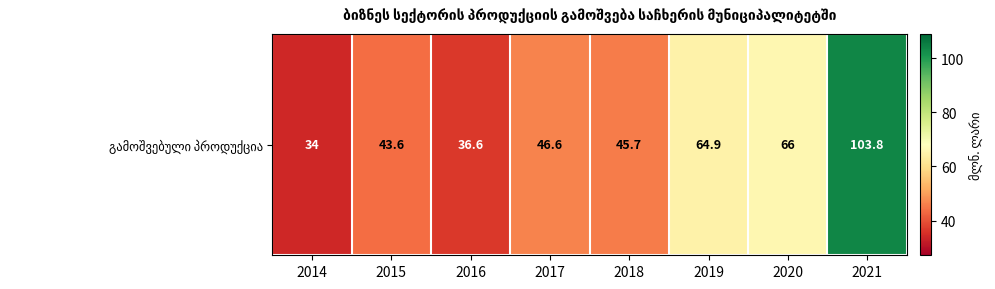

The chart shows a value of 43.6 at 2015. True or false?

True